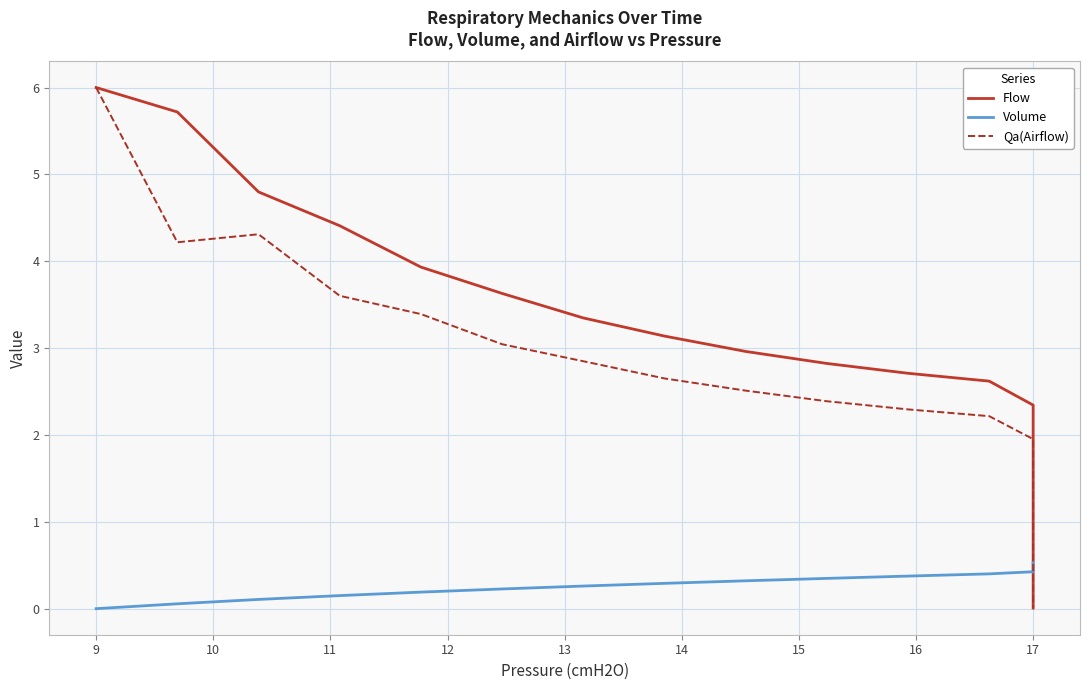

What is the label of the 29th point from the right?

11